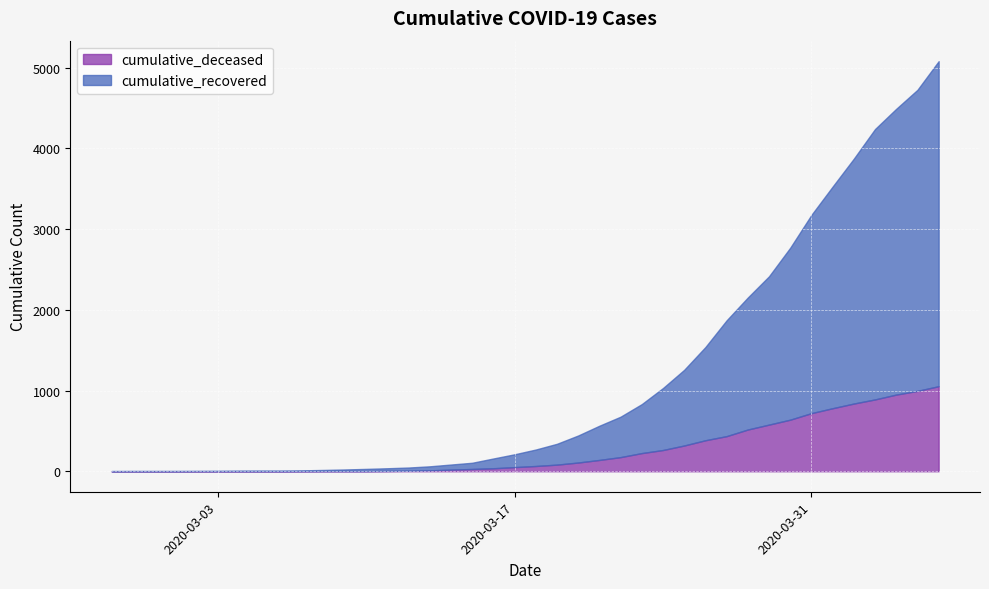

What is the maximum value for cumulative_recovered?

4028